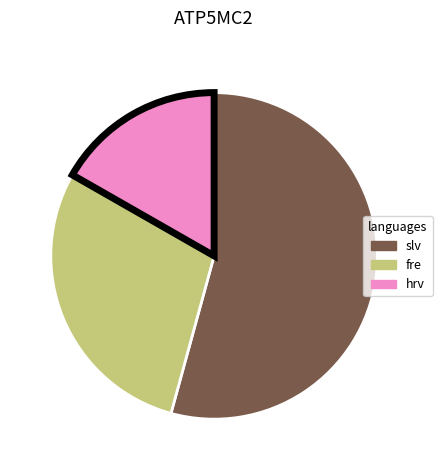

Rank the categories by value from lowest to highest.

hrv, fre, slv